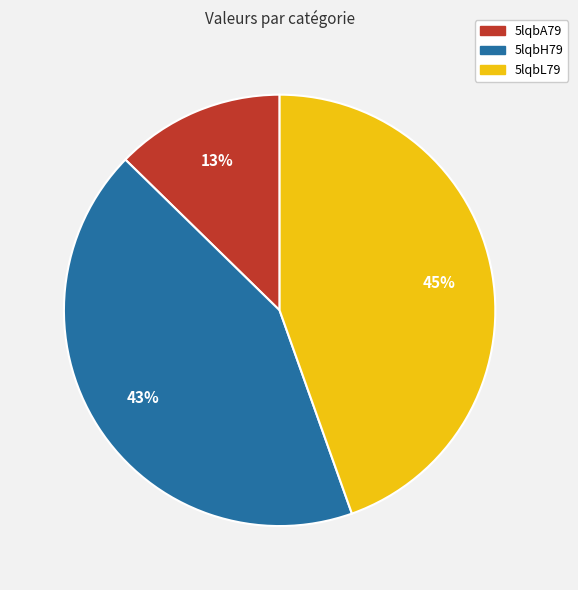

Is the sum of 5lqbH79 and 5lqbA79 greater than half?

Yes